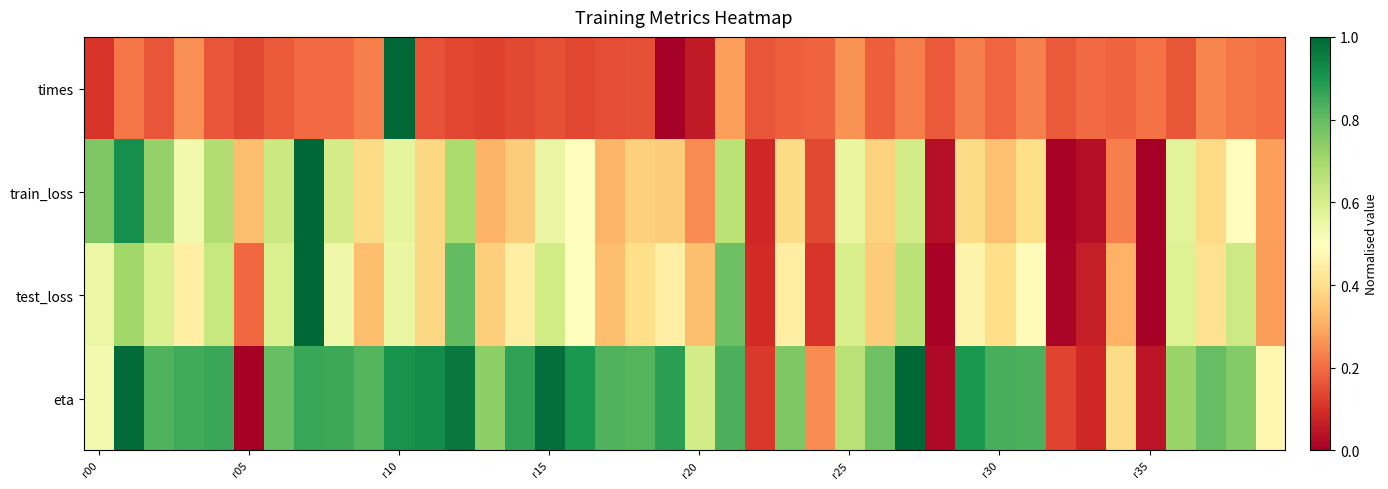

Which series has the largest range (max minus min)?

eta